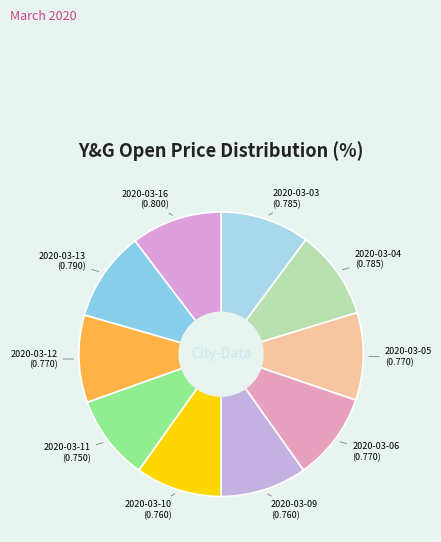

How many segments does this pie chart have?

10